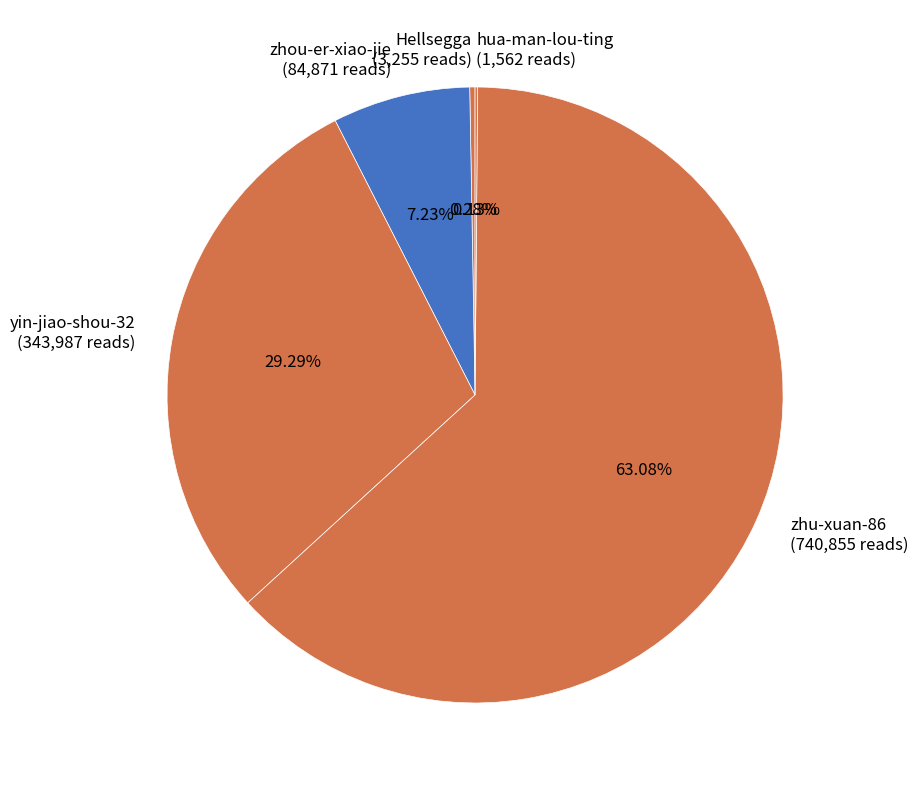

Does any single category account for the majority?

Yes